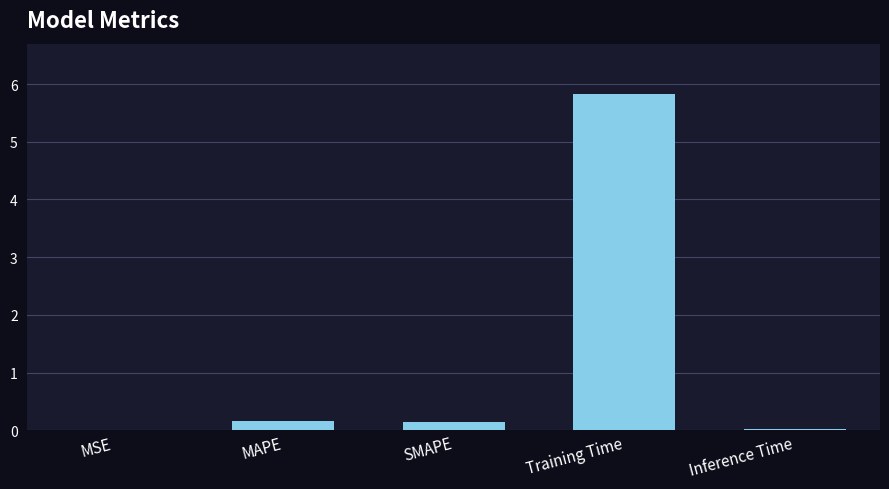

Count the number of data series in this chart.

1